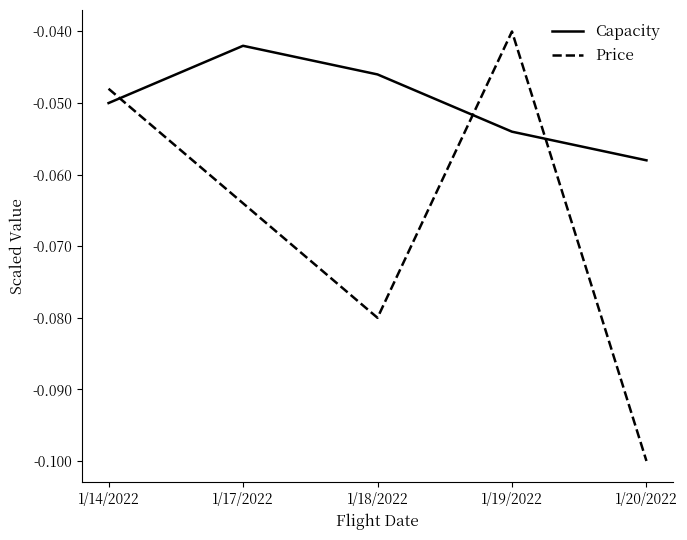

Which series has the largest total across all categories?

Capacity